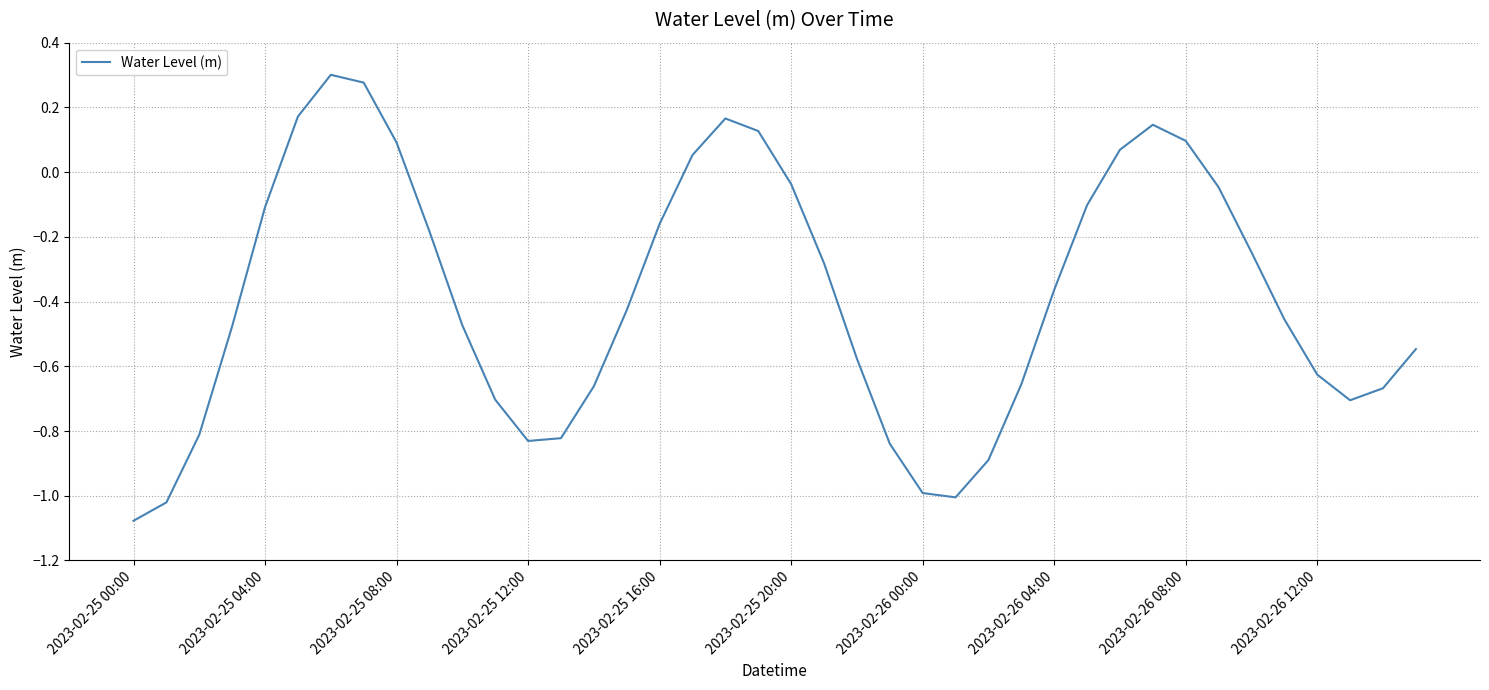

What is the difference between the maximum and minimum values?

1.4